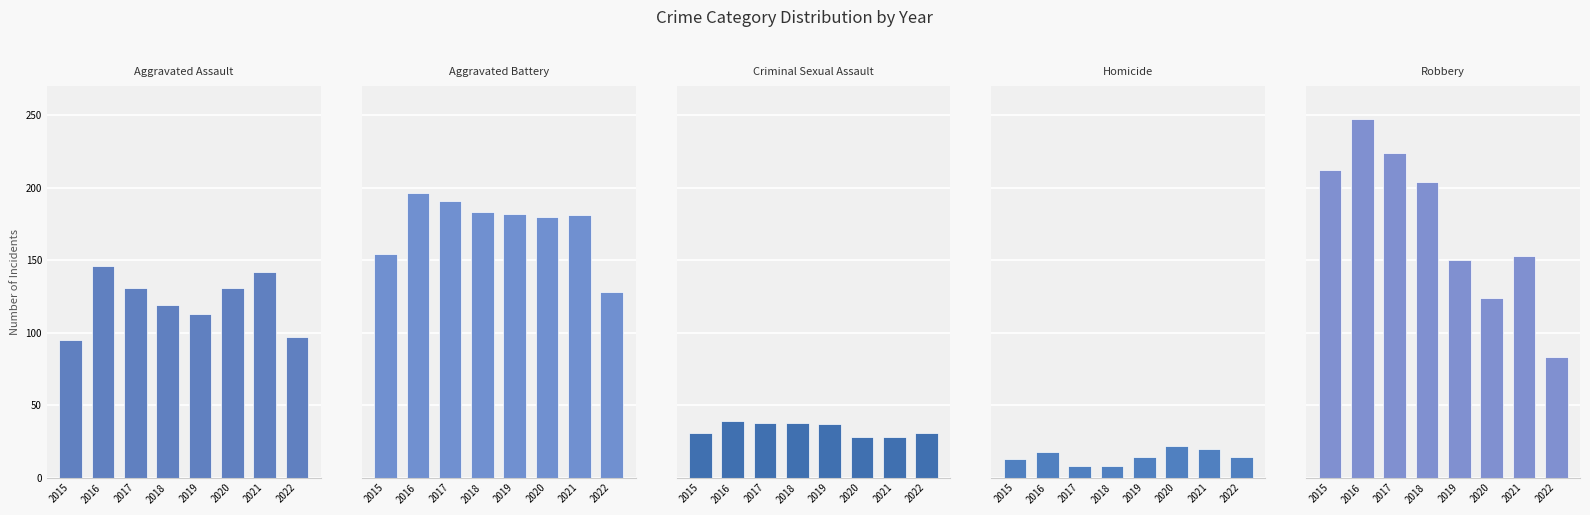

What is the lowest value of the Aggravated Battery series?

128